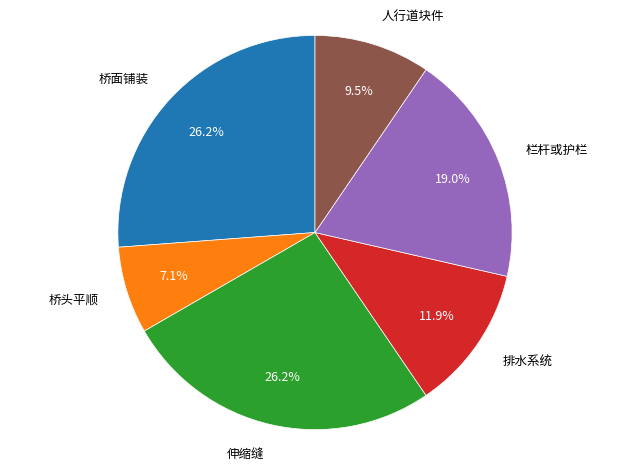

To the nearest percent, what percentage of the pie is 桥头平顺?

7%